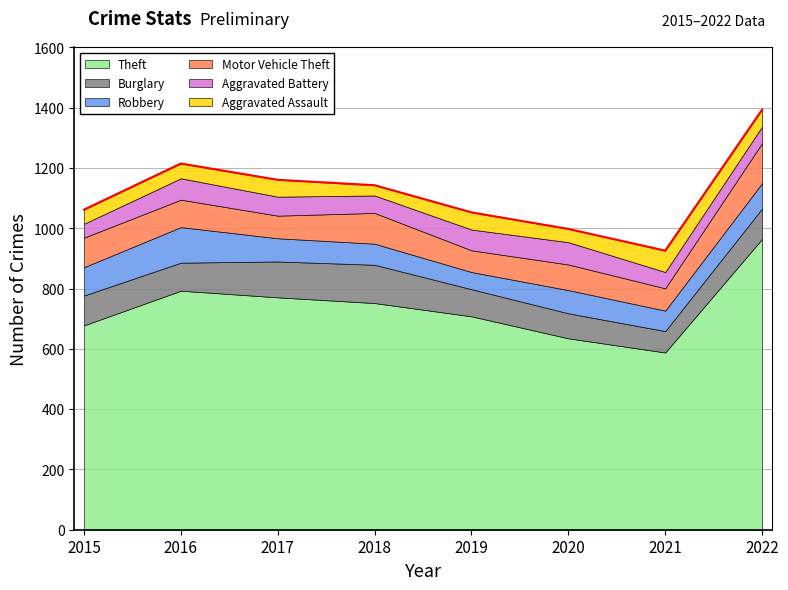

Reading left to right, what are all the values shown in this chart?

Theft: 678	793	771	752	708	635	588	965
Burglary: 99	93	119	127	90	83	71	101
Robbery: 94	118	77	70	57	77	68	84
Motor Vehicle Theft: 98	91	75	102	72	85	74	133
Aggravated Battery: 46	71	63	58	69	74	54	55
Aggravated Assault: 47	49	56	34	57	44	71	56